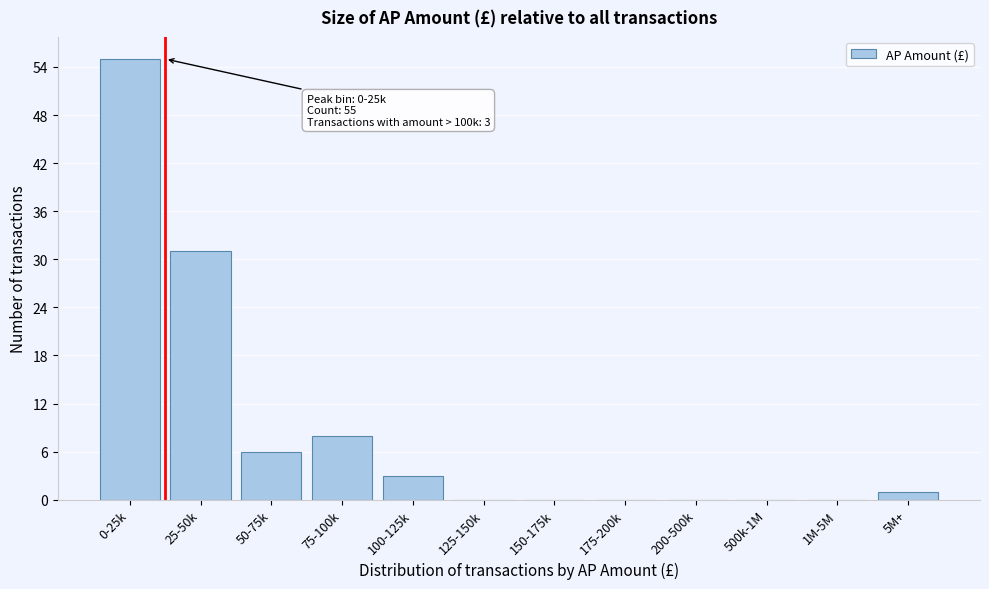

Reading left to right, transcribe all the data shown in this chart.

0-25k=55	25-50k=31	50-75k=6	75-100k=8	100-125k=3	125-150k=0	150-175k=0	175-200k=0	200-500k=0	500k-1M=0	1M-5M=0	5M+=1